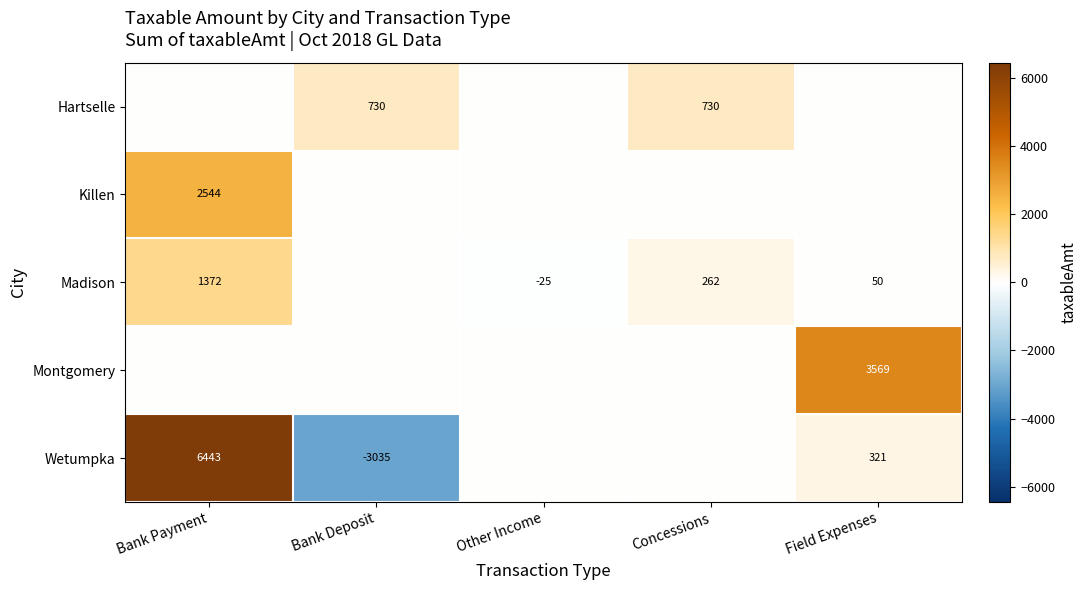

Is it true that Madison equals -37 at Other Income?

False